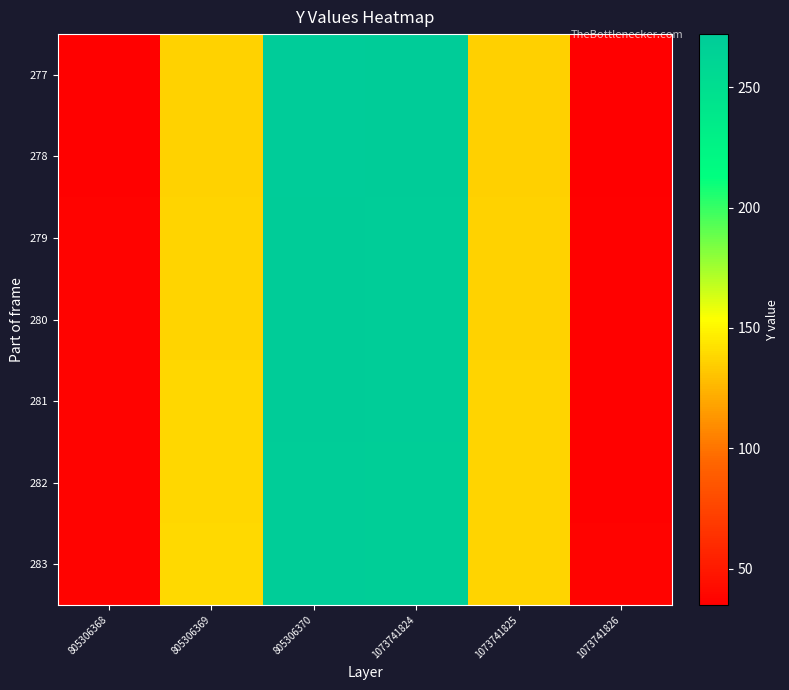

Reading left to right, extract all data points from this chart.

277: 805306368=36	805306369=136	805306370=272	1073741824=271	1073741825=135	1073741826=35
278: 805306368=36	805306369=136	805306370=272	1073741824=271	1073741825=135	1073741826=35
279: 805306368=37	805306369=137	805306370=271	1073741824=270	1073741825=136	1073741826=36
280: 805306368=37	805306369=137	805306370=271	1073741824=270	1073741825=136	1073741826=36
281: 805306368=37	805306369=138	805306370=271	1073741824=270	1073741825=137	1073741826=36
282: 805306368=37	805306369=138	805306370=270	1073741824=269	1073741825=137	1073741826=36
283: 805306368=37	805306369=139	805306370=270	1073741824=269	1073741825=137	1073741826=37